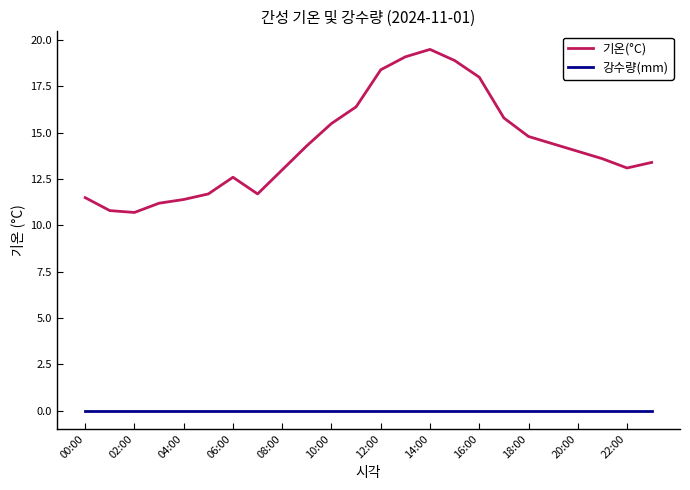

What are all the series names shown in the legend?

기온(°C), 강수량(mm)